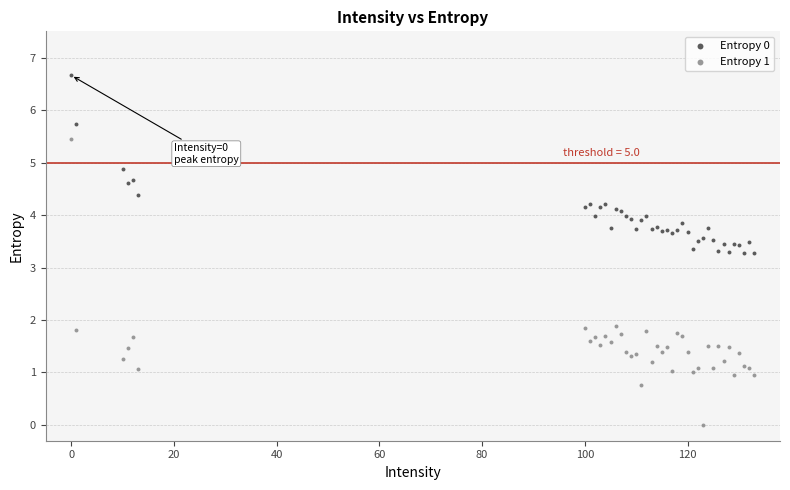

Which series has the widest spread of Y values?

Entropy 1